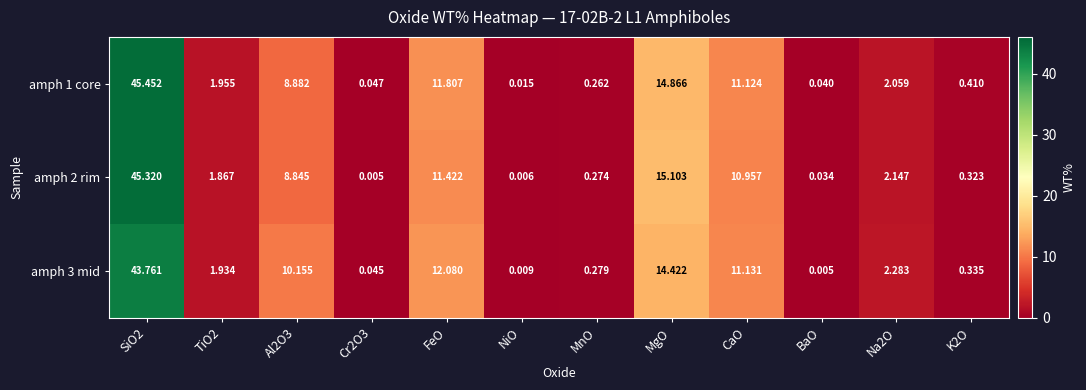

What is the spread (max minus min) of values at CaO?

0.2